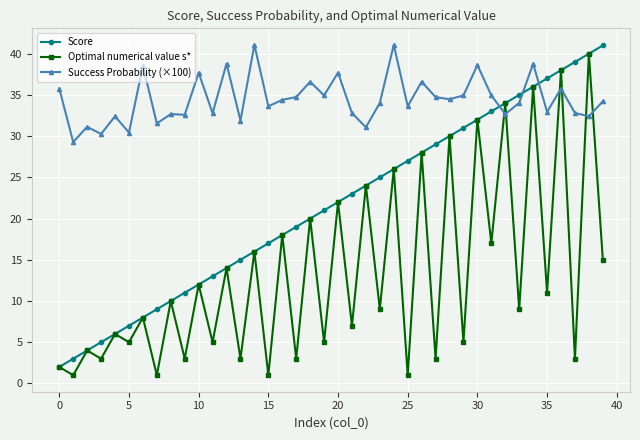

What are all the series names shown in the legend?

Score, Optimal numerical value s*, Success Probability (×100)